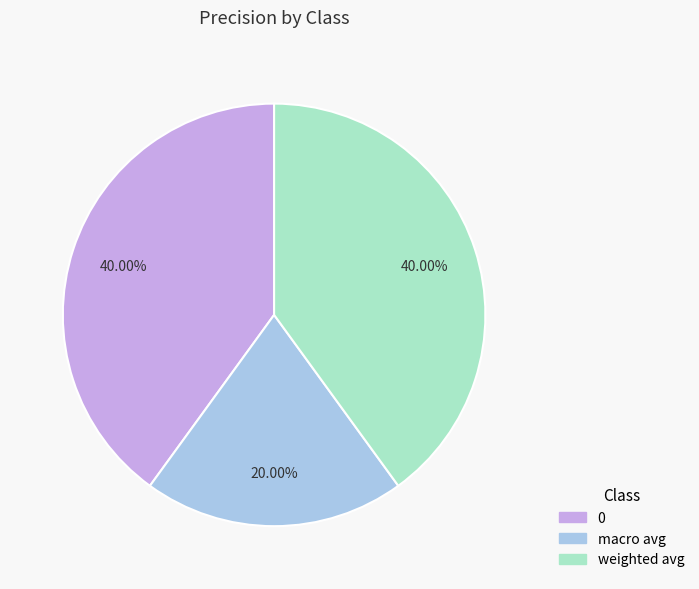

True or false: weighted avg accounts for 28% of the total.

False